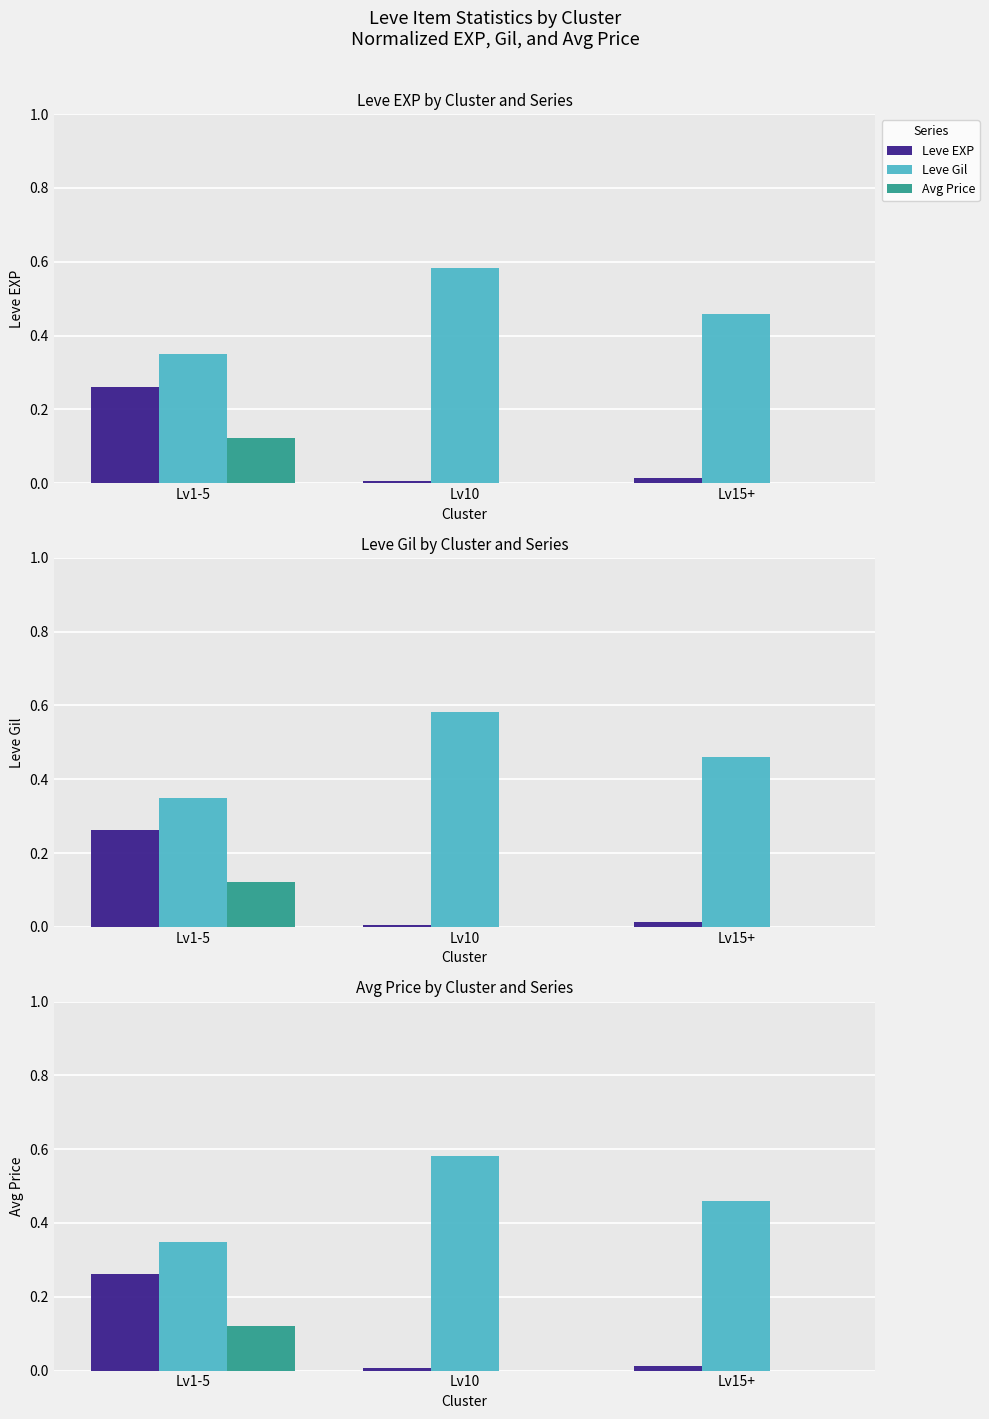

List the series in order of their peak value, lowest first.

Avg Price, Leve EXP, Leve Gil